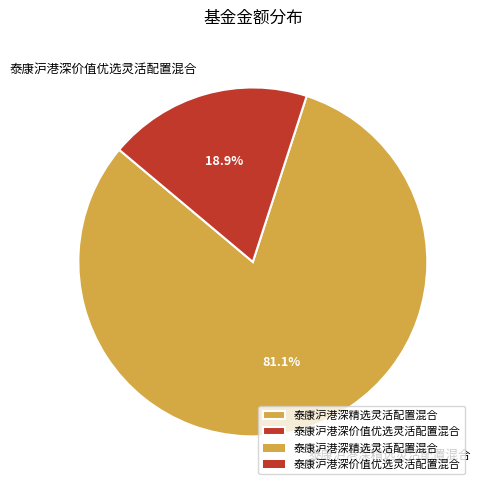

How many slices are in this pie chart?

2